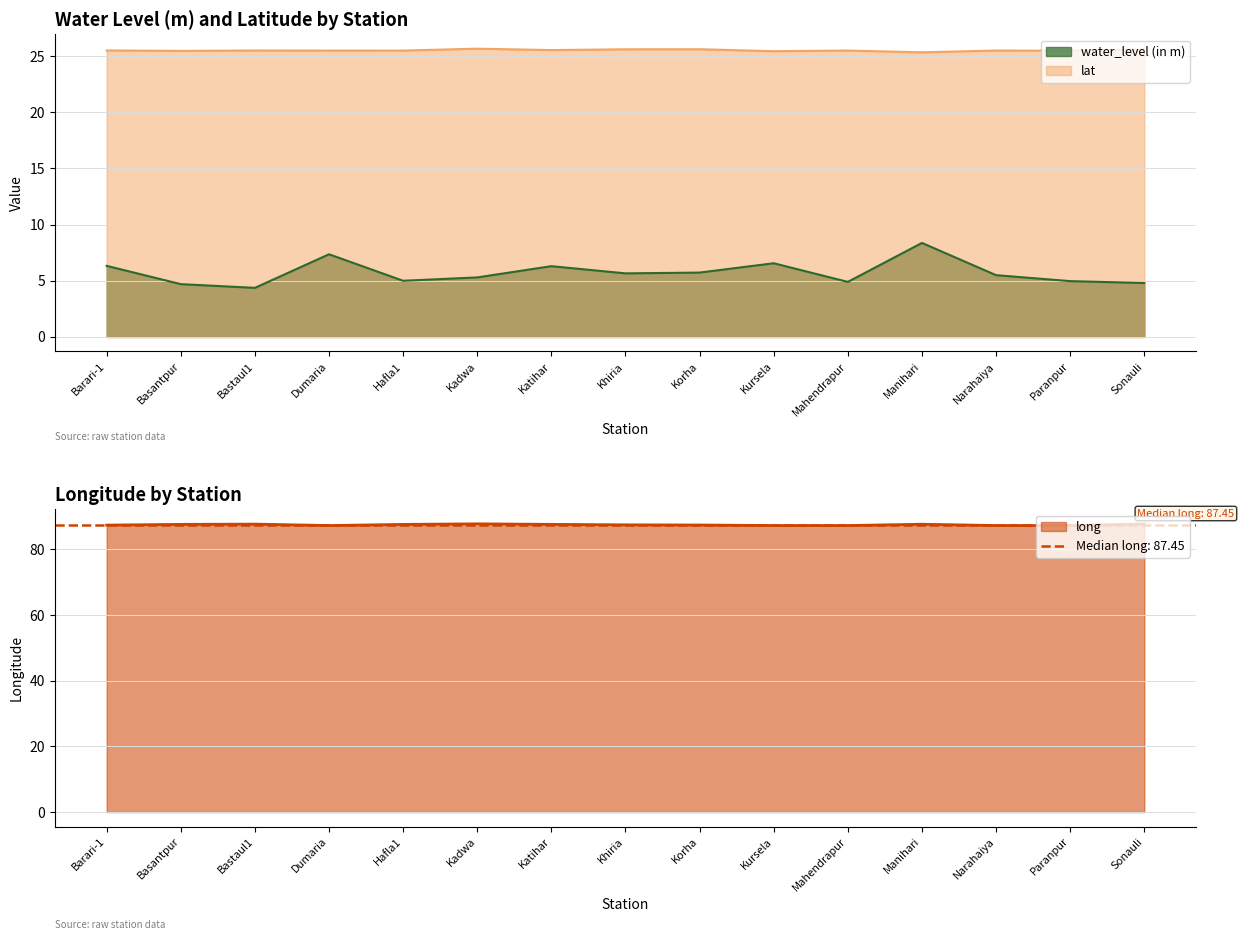

Reading left to right, extract all data points from this chart.

water_level (in m): Barari-1=6.3	Basantpur=4.7	Bastaul1=4.4	Dumaria=7.4	Hafla1=5.0	Kadwa=5.3	Katihar=6.3	Khiria=5.7	Korha=5.7	Kursela=6.6	Mahendrapur=4.9	Manihari=8.4	Narahaiya=5.5	Paranpur=5.0	Sonauli=4.8
lat: Barari-1=25.5	Basantpur=25.5	Bastaul1=25.5	Dumaria=25.5	Hafla1=25.5	Kadwa=25.7	Katihar=25.5	Khiria=25.6	Korha=25.6	Kursela=25.4	Mahendrapur=25.5	Manihari=25.3	Narahaiya=25.5	Paranpur=25.5	Sonauli=25.6
long: Barari-1=87.4	Basantpur=87.6	Bastaul1=87.7	Dumaria=87.2	Hafla1=87.6	Kadwa=87.8	Katihar=87.6	Khiria=87.5	Korha=87.4	Kursela=87.2	Mahendrapur=87.2	Manihari=87.6	Narahaiya=87.2	Paranpur=87.2	Sonauli=87.7